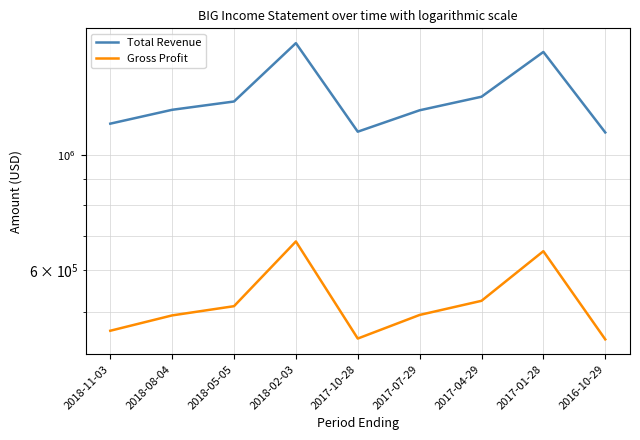

True or false: Gross Profit and Total Revenue cross at least once.

False